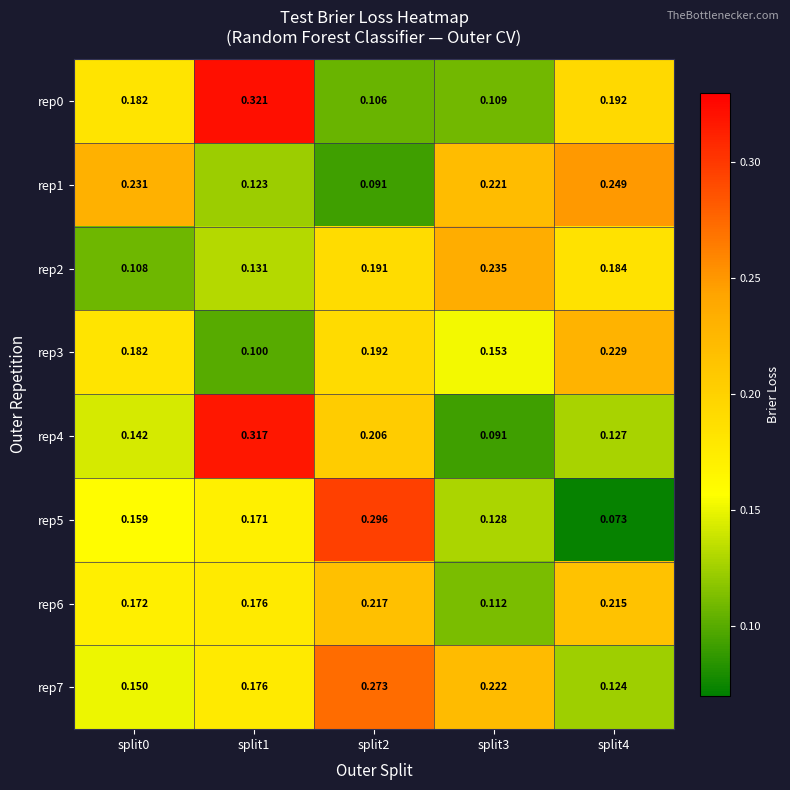

Is the value of rep7 at split0 greater than the value of rep4 at split1?

No